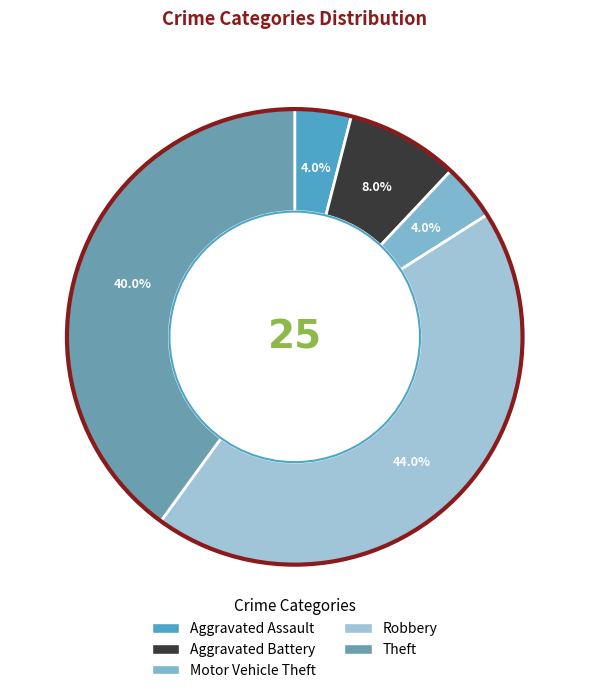

To the nearest percent, what is the average slice percentage?

20%